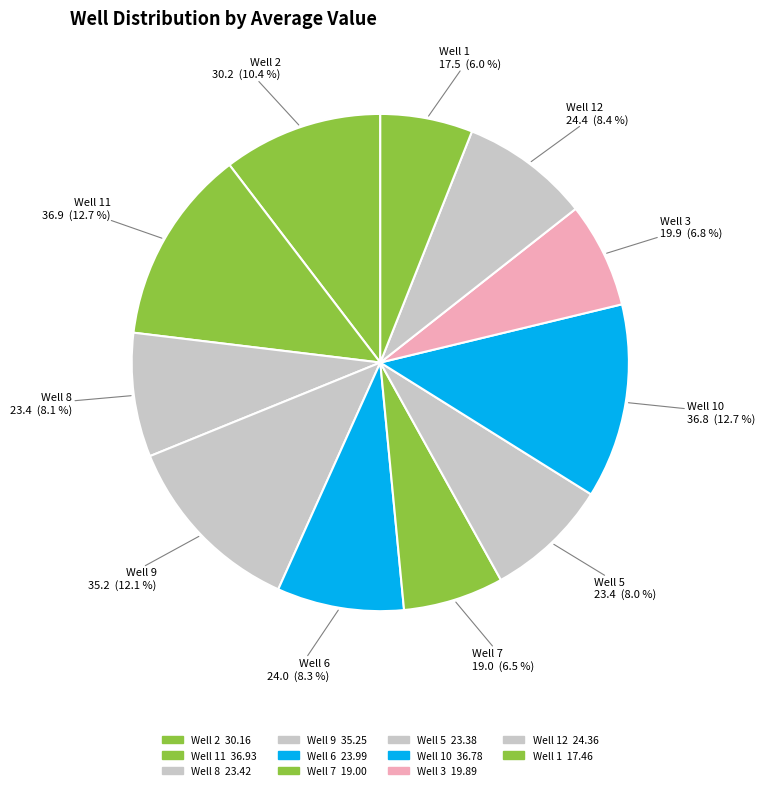

Count the number of slices in the pie.

11